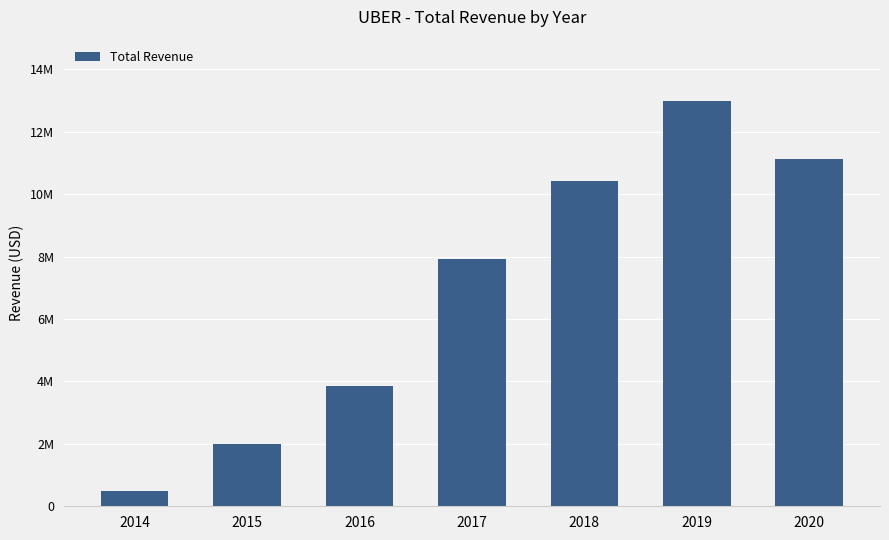

What is the ratio of the value at 2016 to the value at 2018?

0.4